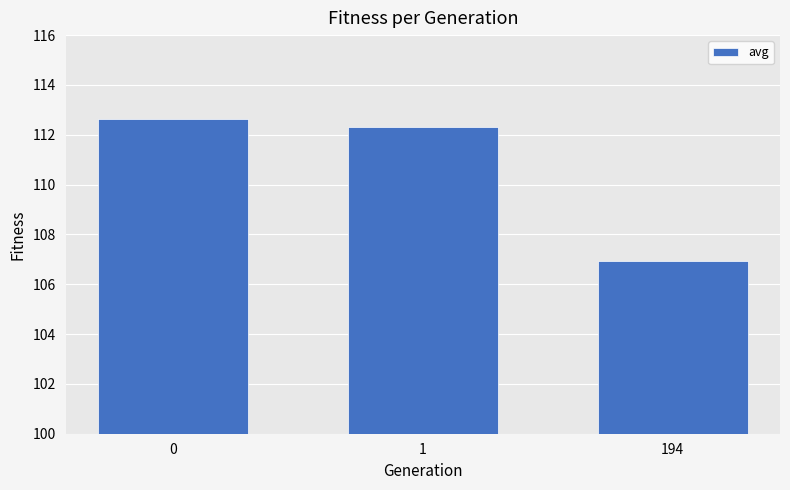

Reading left to right, transcribe all the data shown in this chart.

112.6	112.3	106.9